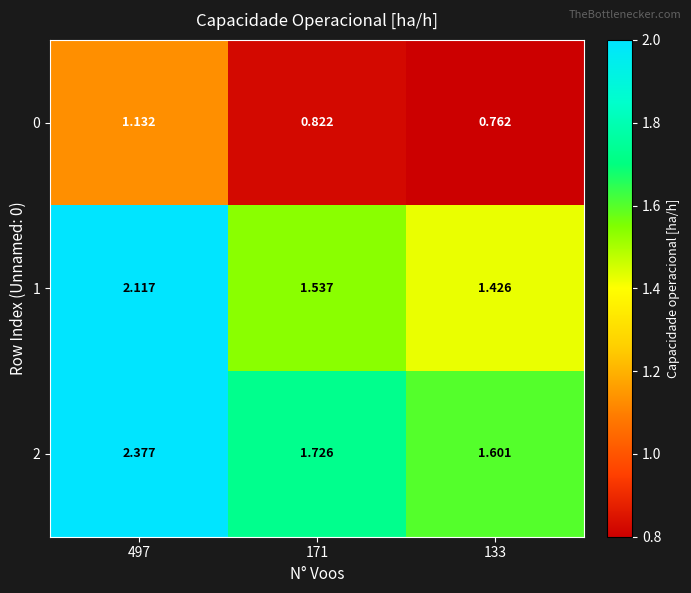

Is the value of 0 at 171 greater than the value of 2 at 171?

No